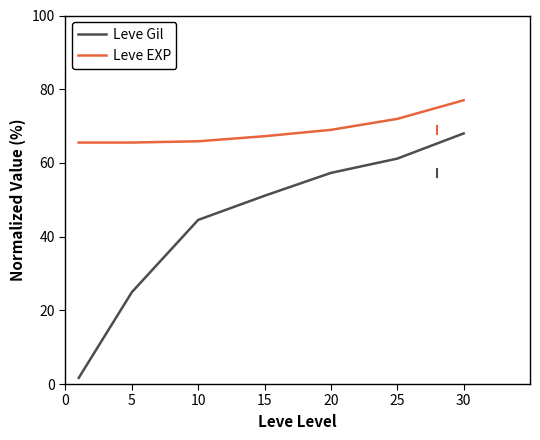

True or false: Leve EXP and Leve Gil cross at least once.

False